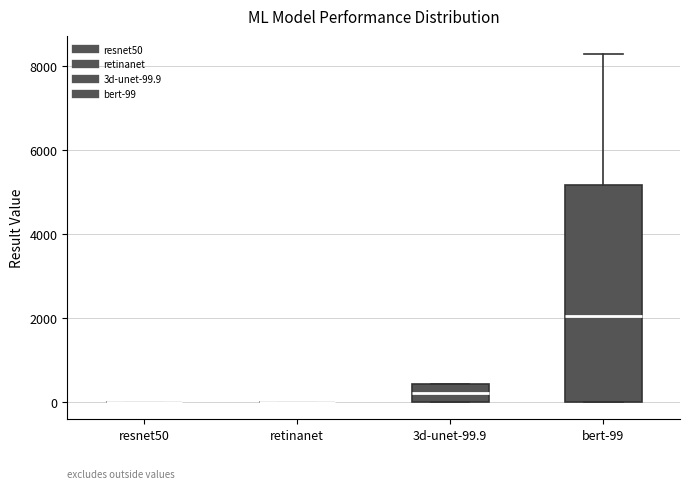

Reading left to right, transcribe this box plot: for each box, give where its median line is, the range the box spans, and where its two whiskers end, as read against the y-axis. The values are not printed on the chart, so give them approximately, as read against the axis.

resnet50: box collapsed to a line at 0, whiskers 0 to 0
retinanet: box collapsed to a line at 0, whiskers 0 to 0
3d-unet-99.9: median 200, box 0 to 400, whiskers 0 to 400
bert-99: median 2000, box 0 to 5200, whiskers 0 to 8200